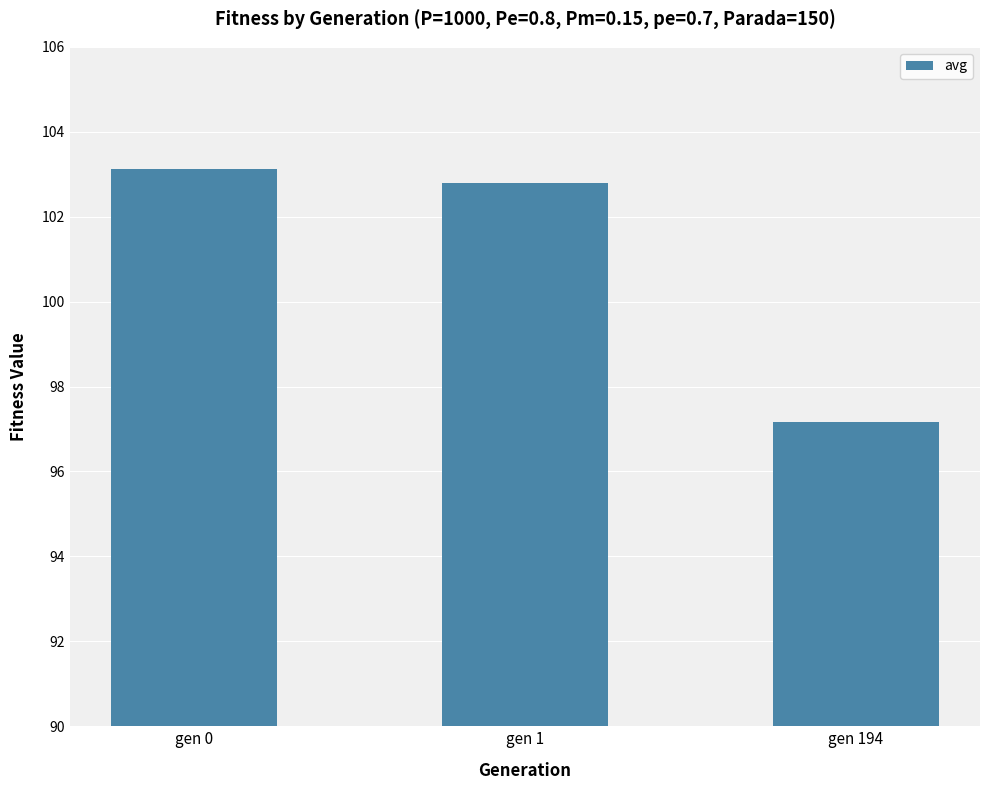

Which has a higher value, gen 194 or gen 1?

gen 1